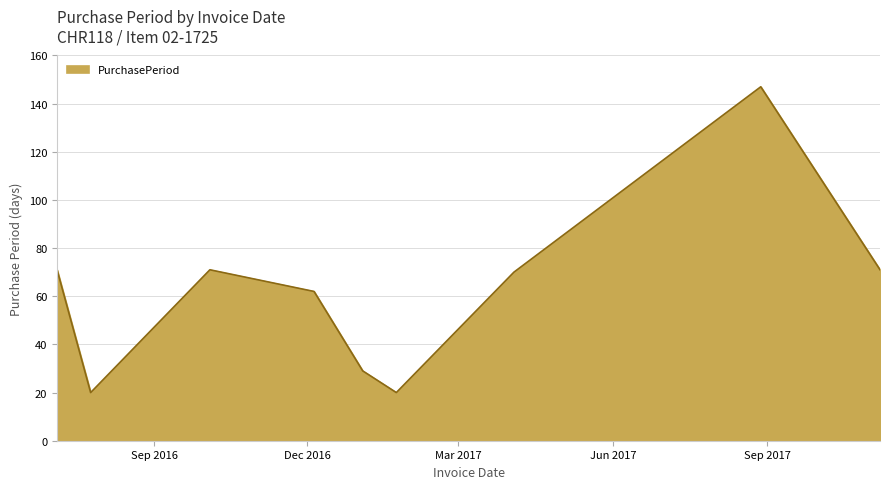

What is the maximum value shown in the chart?

147